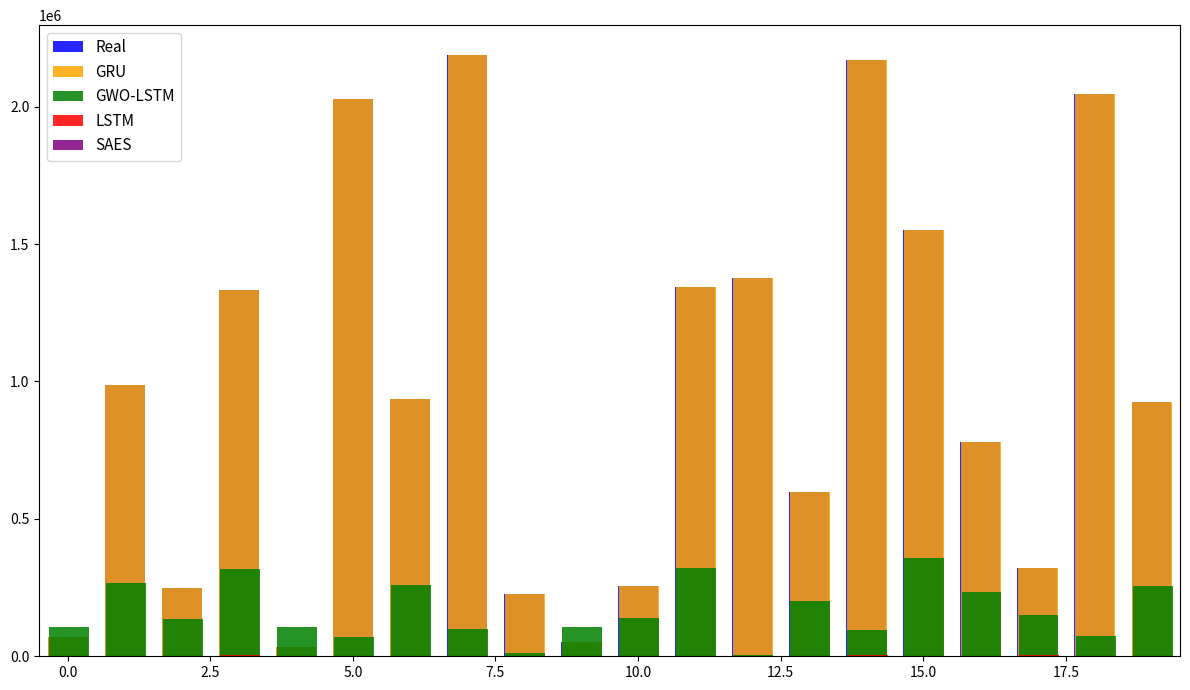

How many categories are shown in the chart?

20